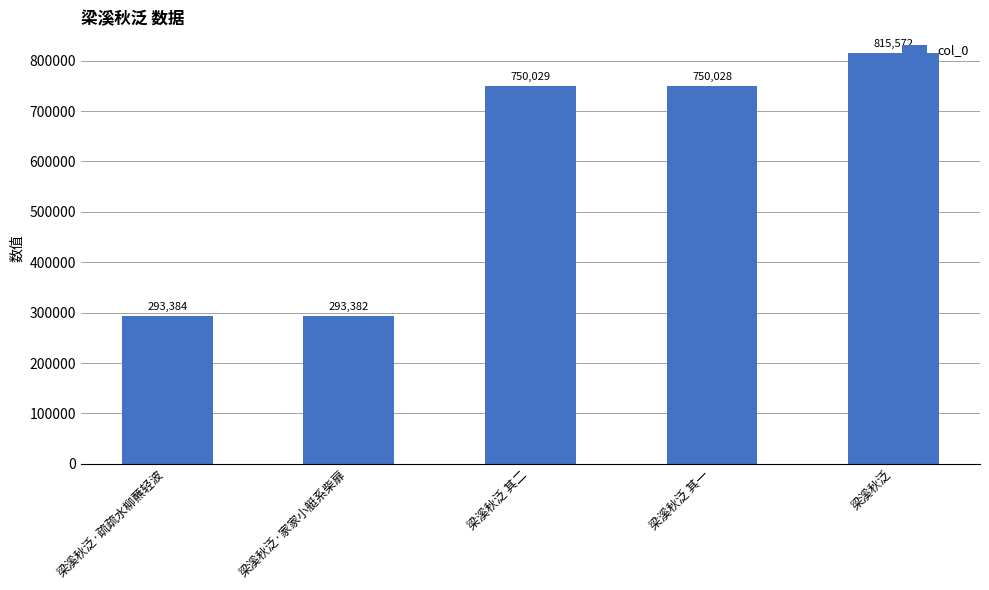

What is the label of the 1st bar from the left?

梁溪秋泛·疏疏水柳蘸轻波